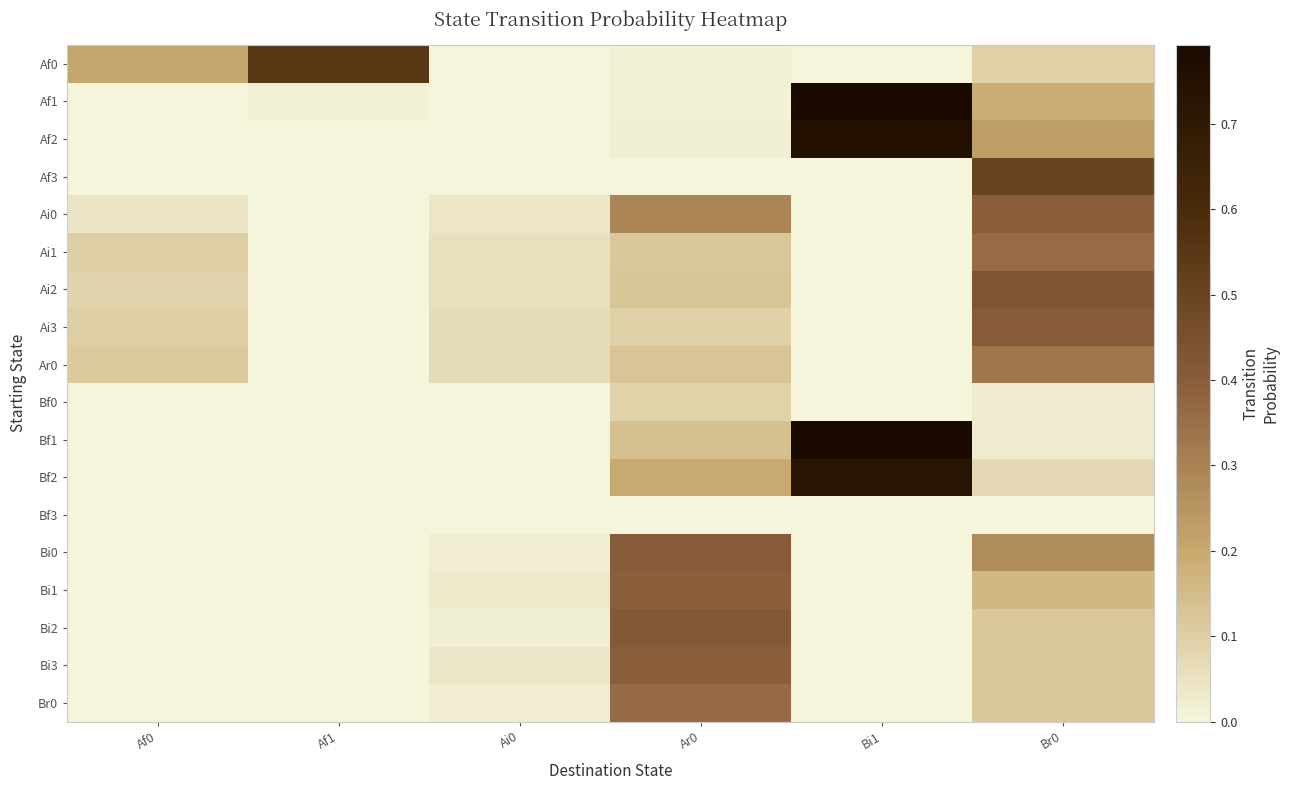

Count the number of data series in this chart.

18